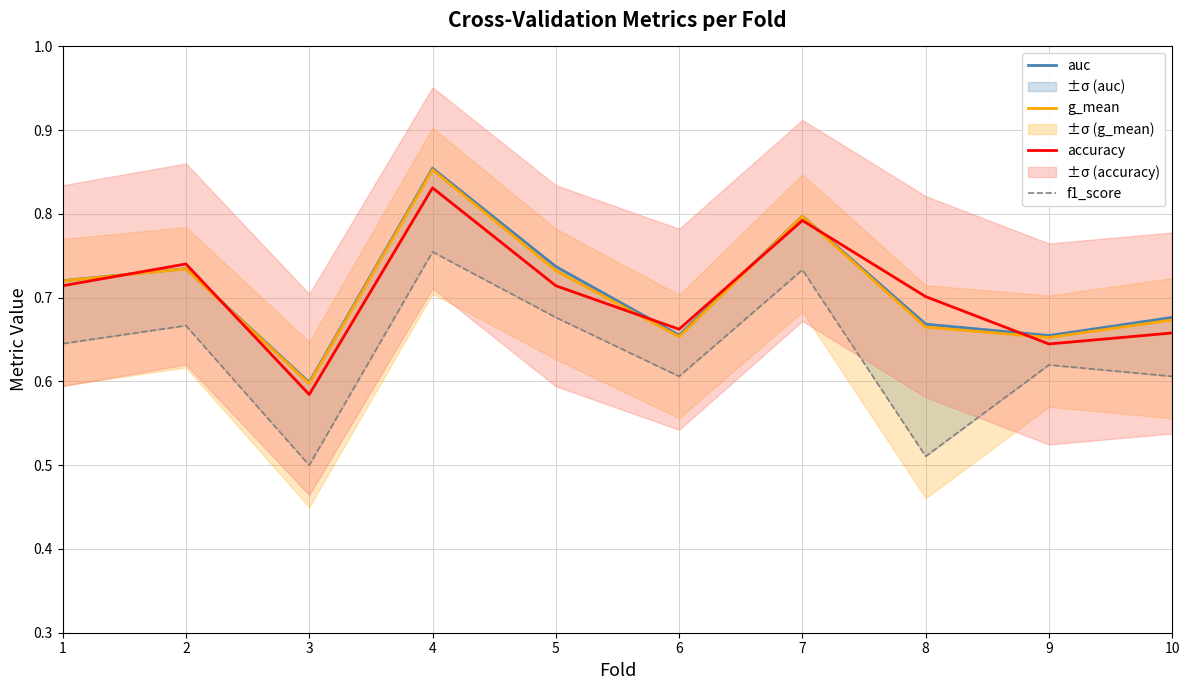

At which category is the sum across all series the highest?

4